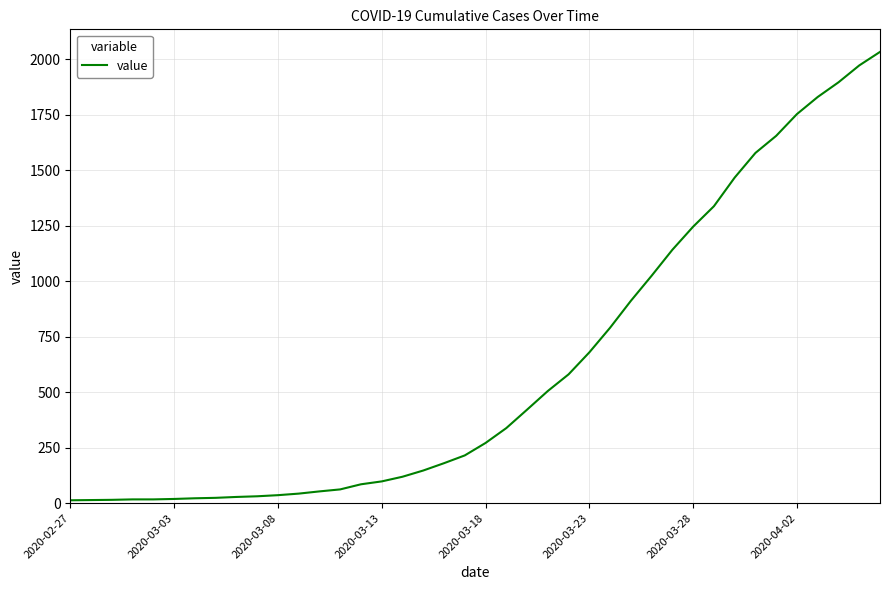

What is the maximum value shown in the chart?

2032